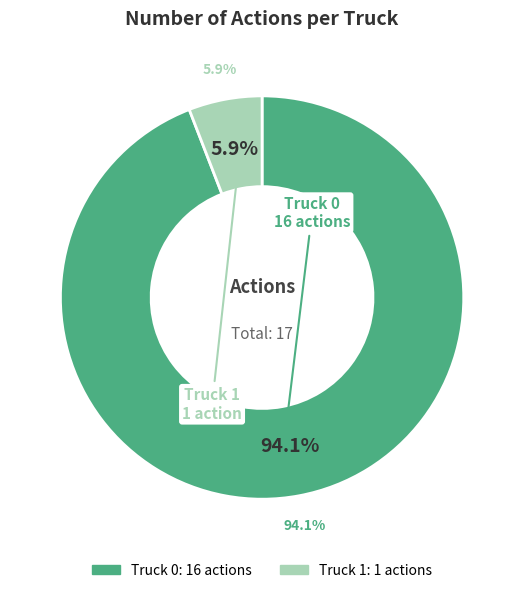

Is it true that Truck 1 is 1% of the pie?

False